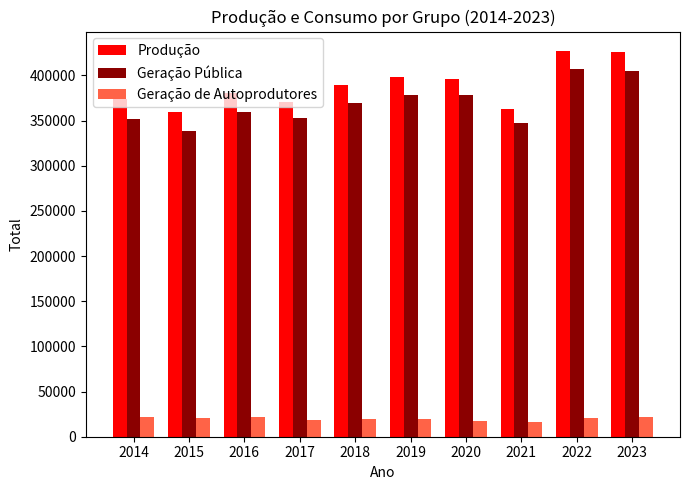

The value of Geração Pública at 2016 is 99195.2. True or false?

False